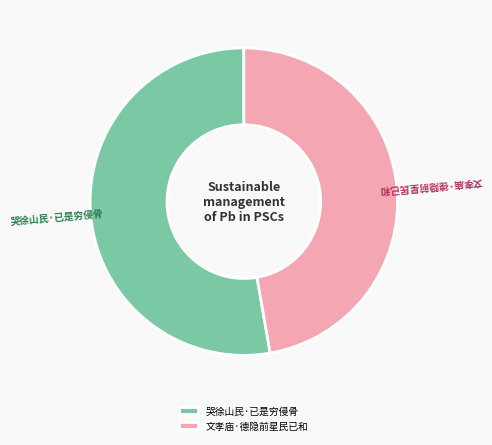

Which slice represents more than half of the pie?

哭徐山民·已是穷侵骨